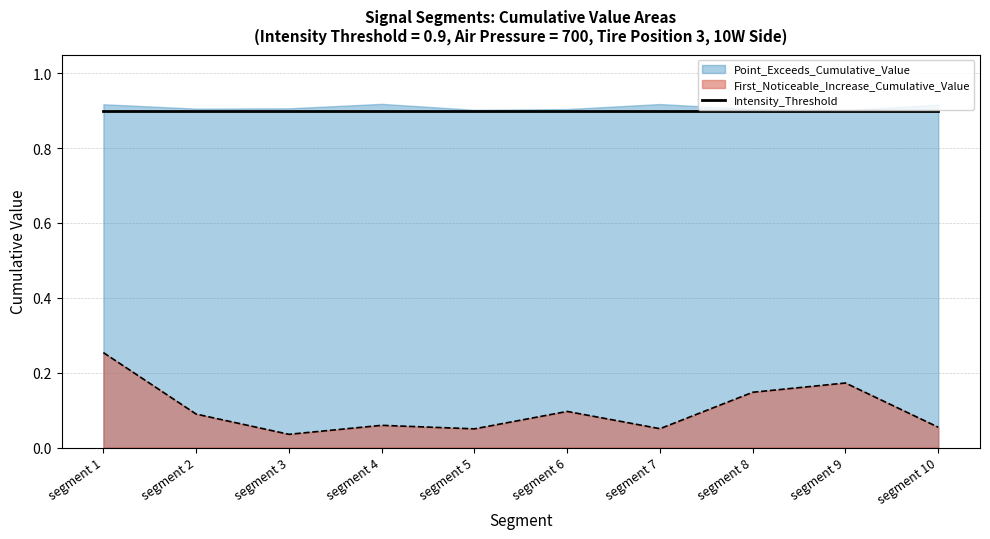

How many categories are shown in the chart?

10